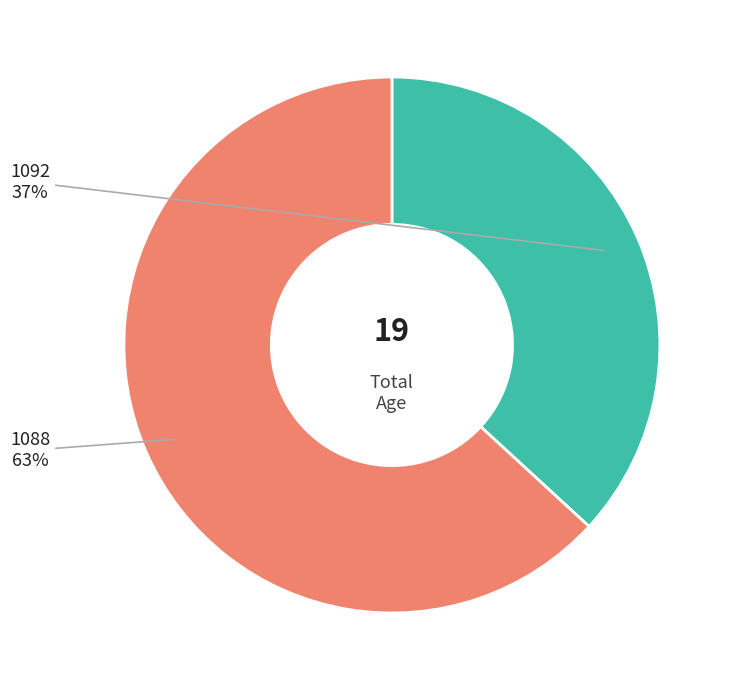

Is there any slice that represents more than half of the pie?

Yes